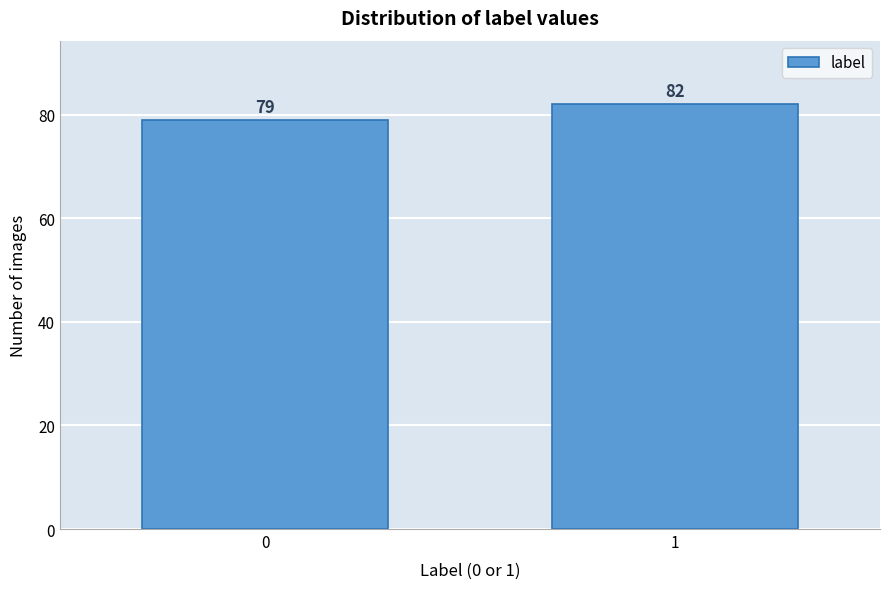

Reading left to right, what are all the values shown in this chart?

0=79	1=82